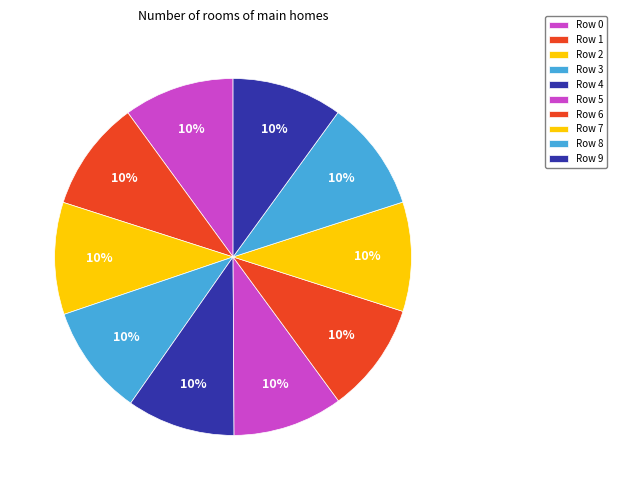

True or false: Row 4 accounts for 4% of the total.

False